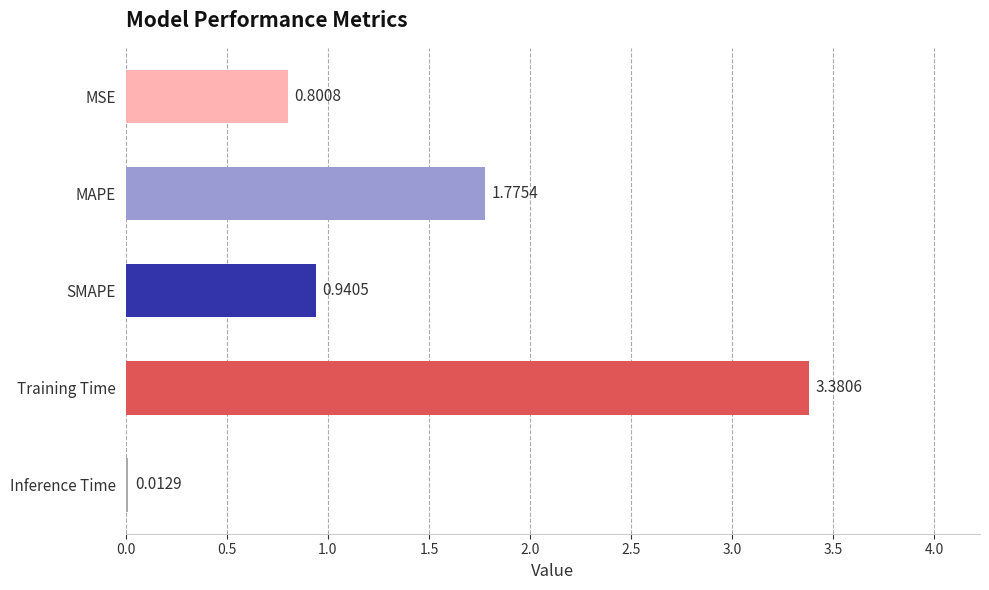

At which category does the chart reach its minimum across all series?

Inference Time